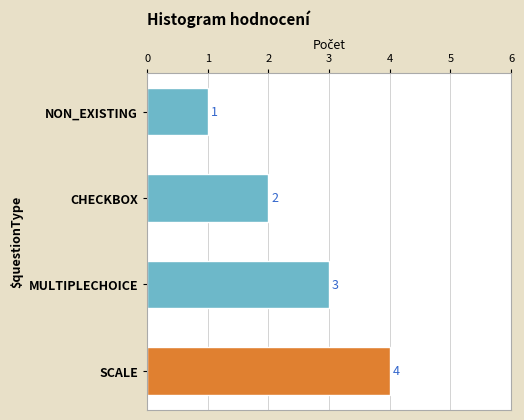

How many values are between 2 and 4?

3